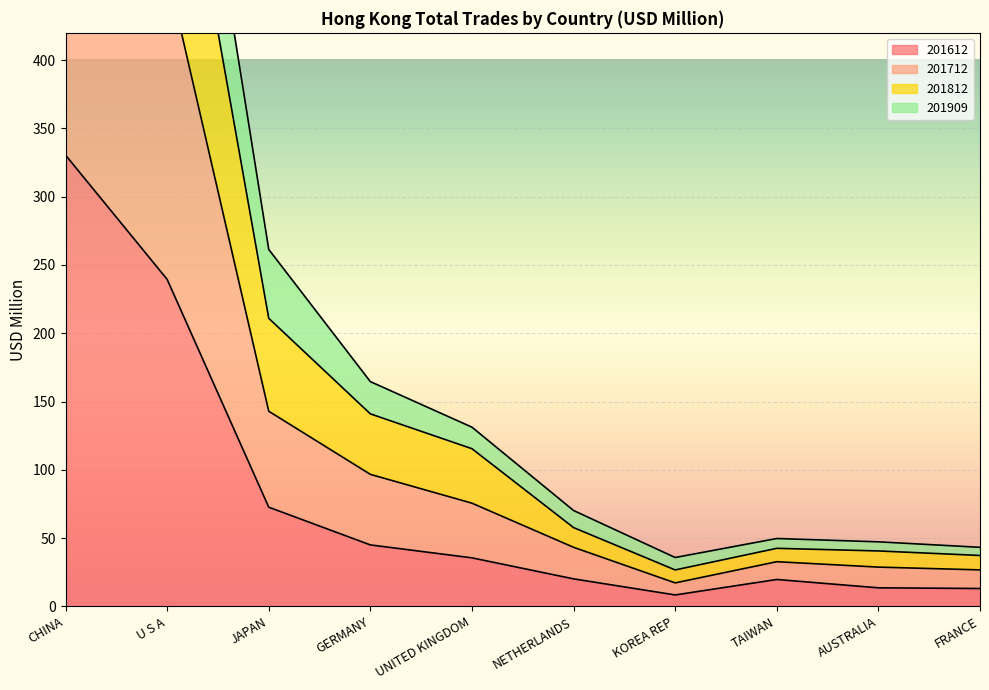

What is the sum of all 201712 values?

2267.8